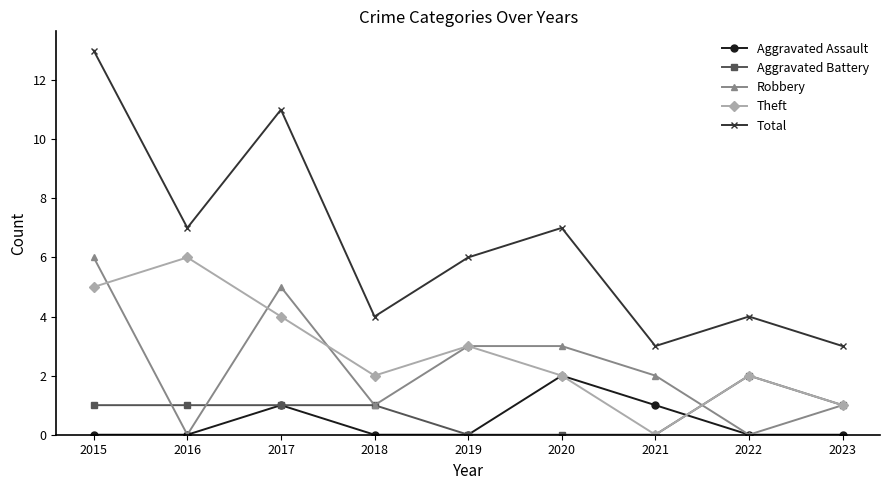

How many data points in Total are less than 6?

4